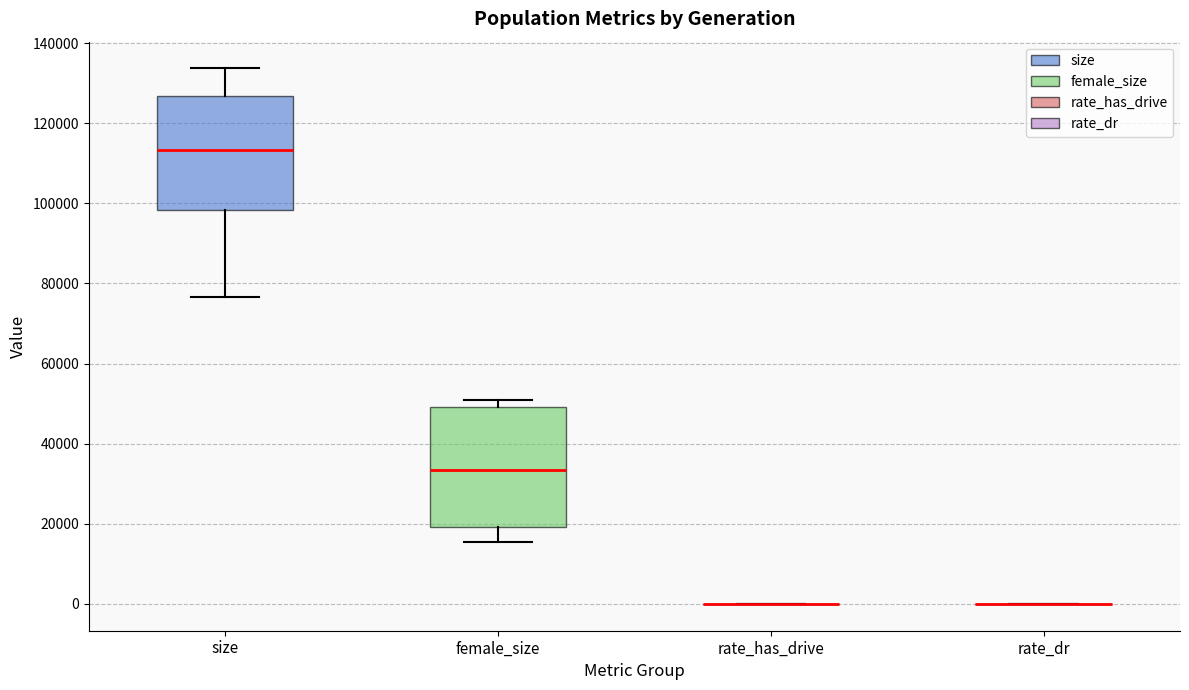

Reading left to right, read every box against the y-axis: the position of its median line, the range the box covers, and the ends of its whiskers. The values are not printed on the chart, so give them approximately, as read against the axis.

size: median 114000, box 98000 to 126000, whiskers 76000 to 134000
female_size: median 34000, box 20000 to 50000, whiskers 16000 to 50000 (just above the box's upper edge)
rate_has_drive: box collapsed to a line at 0, whiskers 0 to 0
rate_dr: box collapsed to a line at 0, whiskers 0 to 0